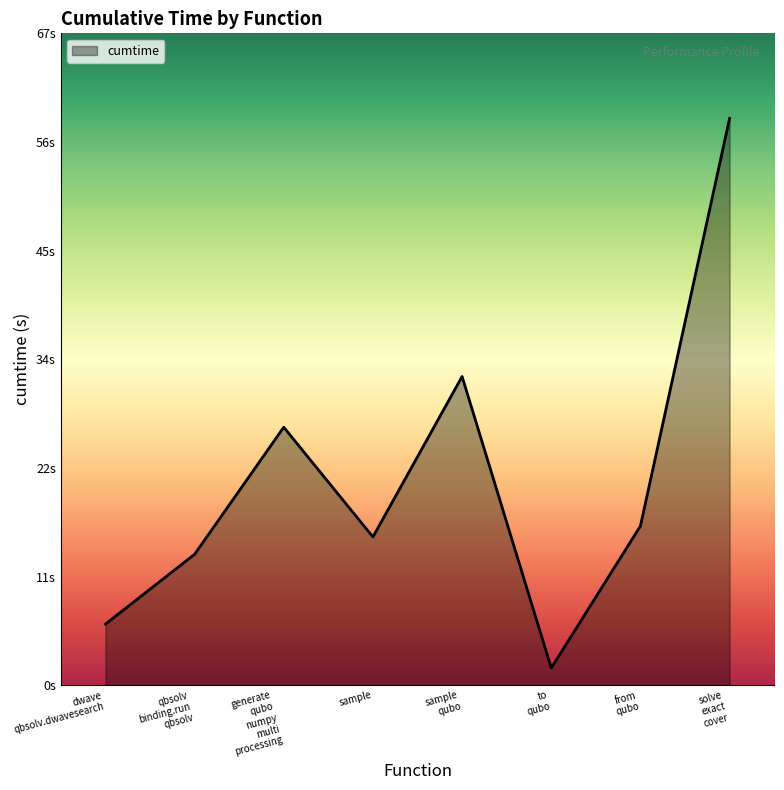

Does the chart display data point markers on the line(s)?

No